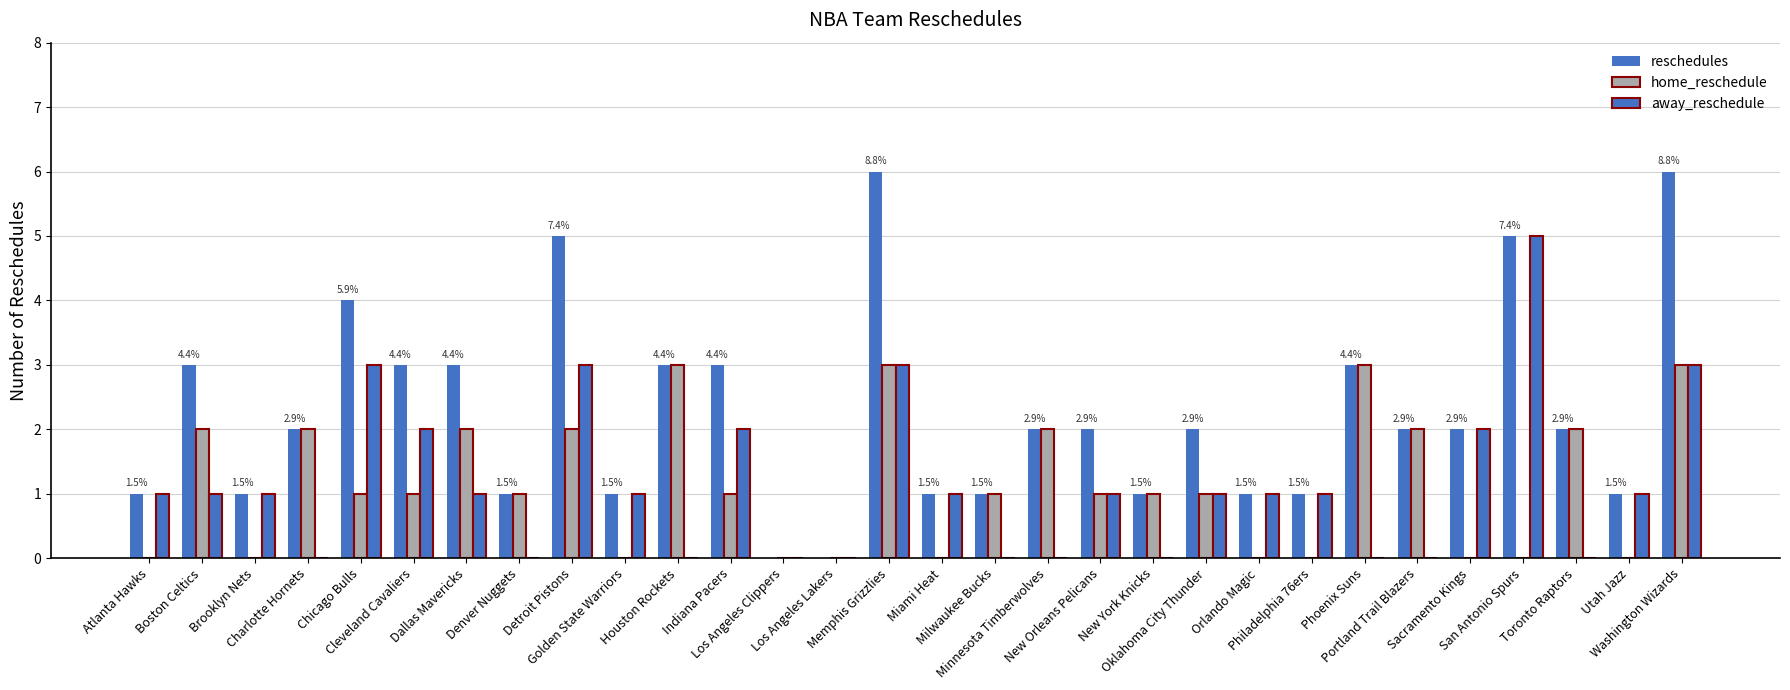

Are the bars horizontal?

No